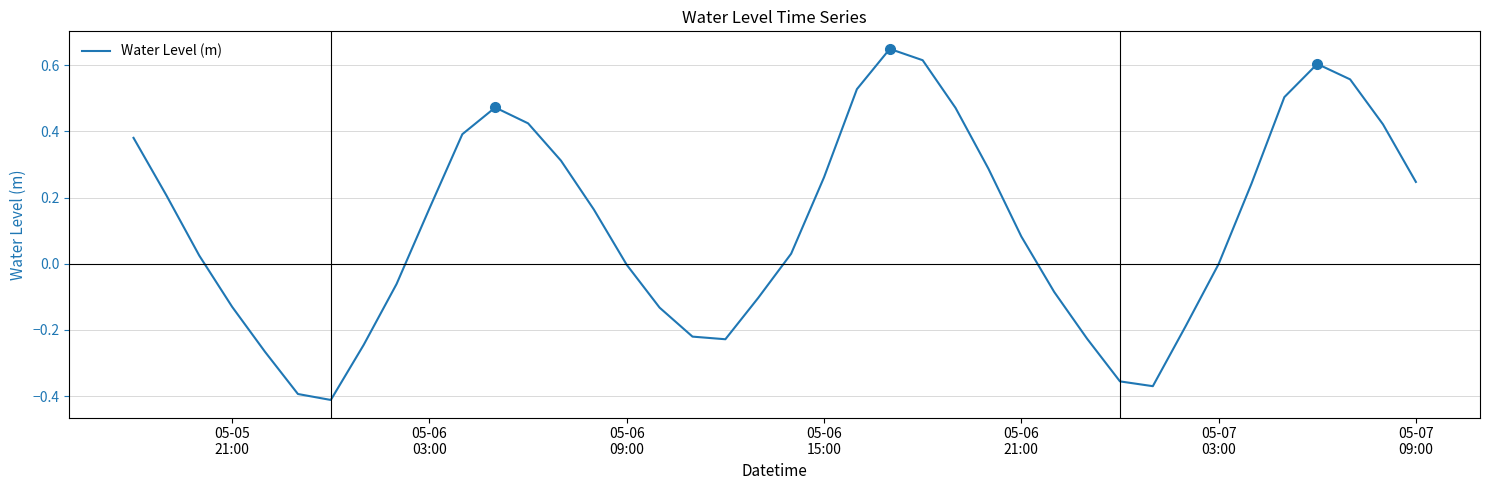

What is the average value?

0.1